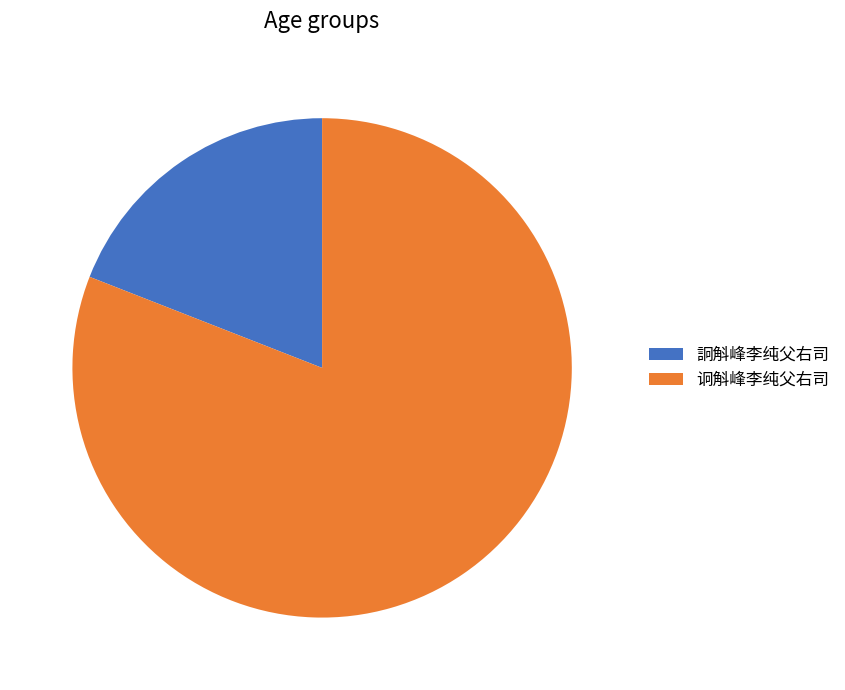

Is there any slice that represents more than half of the pie?

Yes